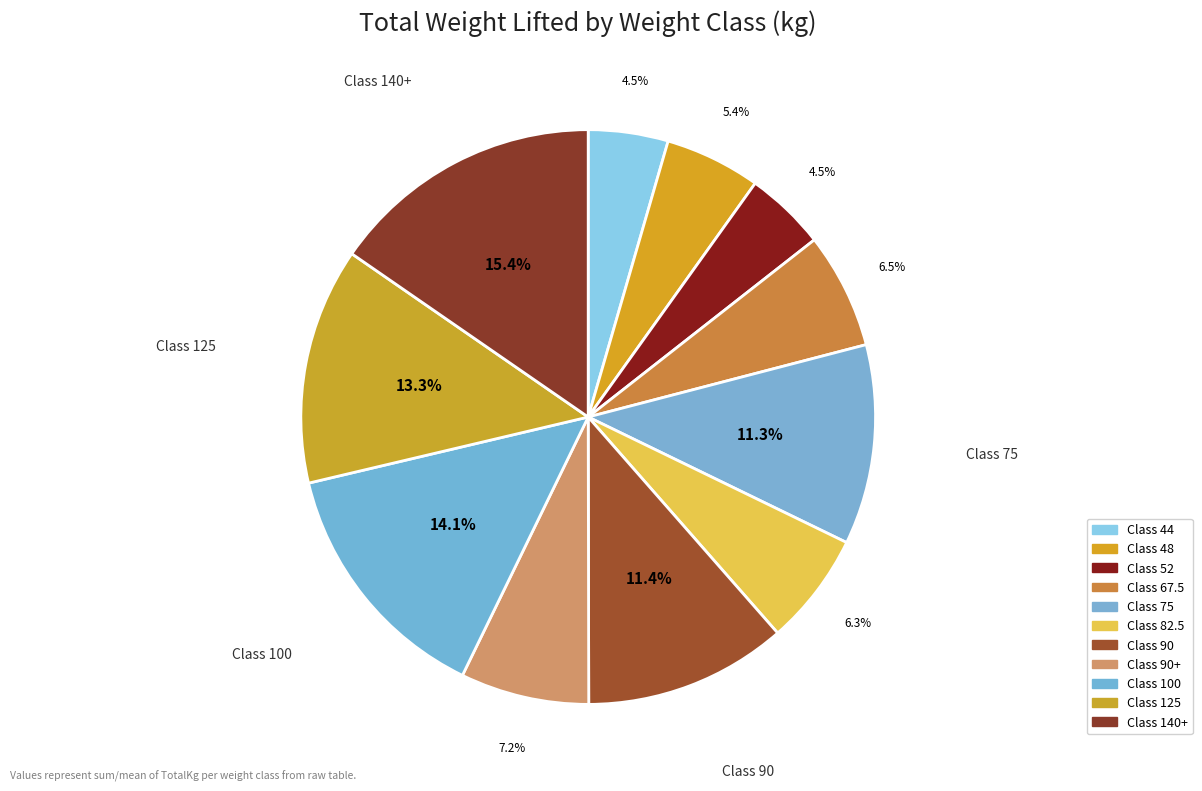

Is there any slice that represents more than half of the pie?

No